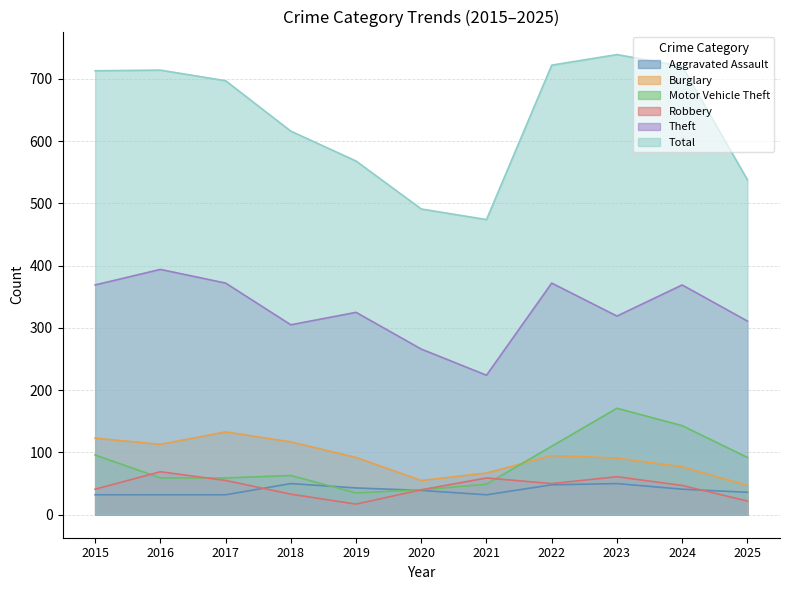

True or false: Theft has more than 1 interior local peaks.

True